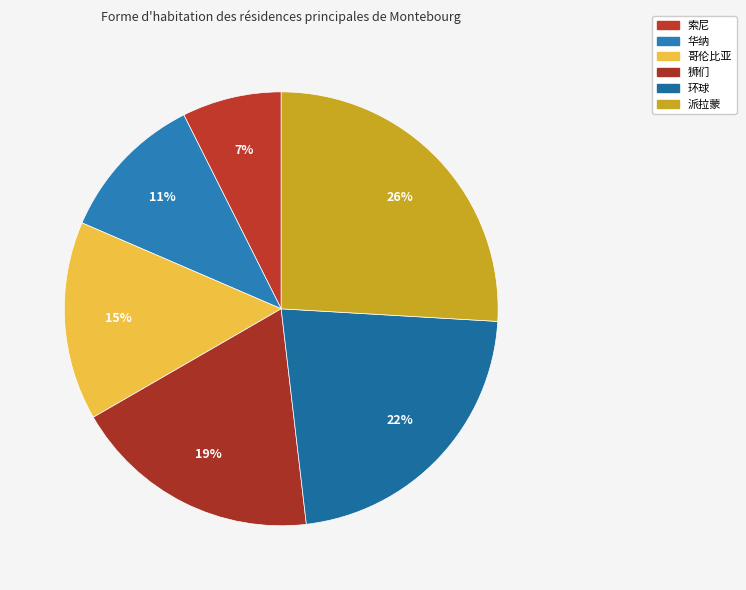

The 哥伦比亚 slice represents 4% of the pie. True or false?

False